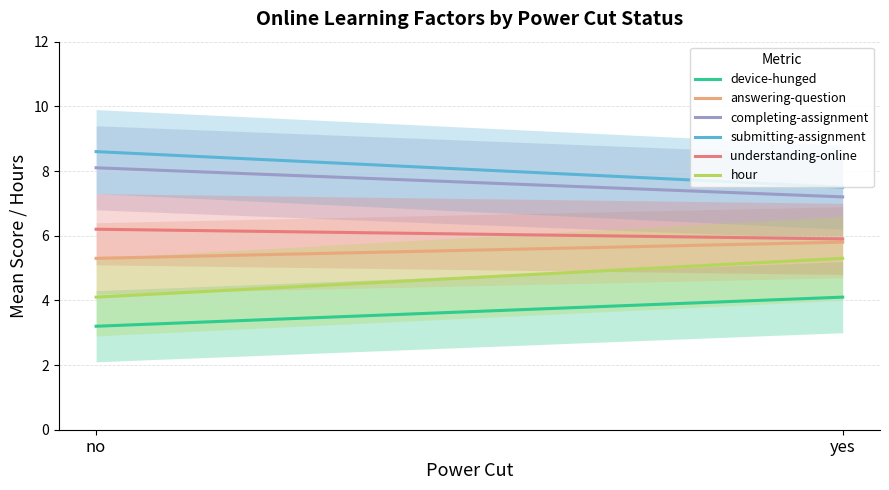

How many understanding-online values are between 5 and 6?

1